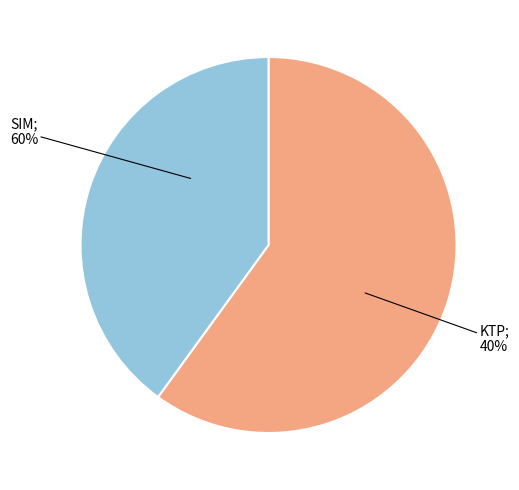

Which slice is the smallest?

KTP